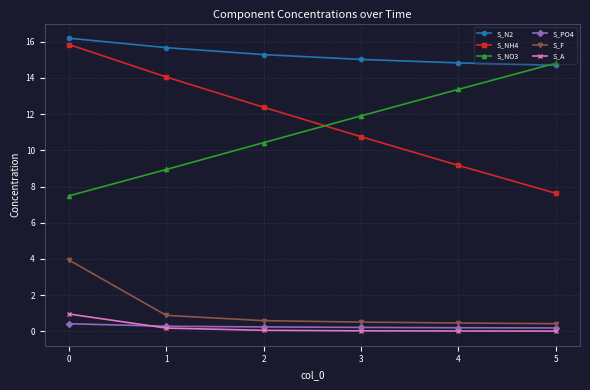

True or false: S_NH4 and S_F intersect in this chart.

False